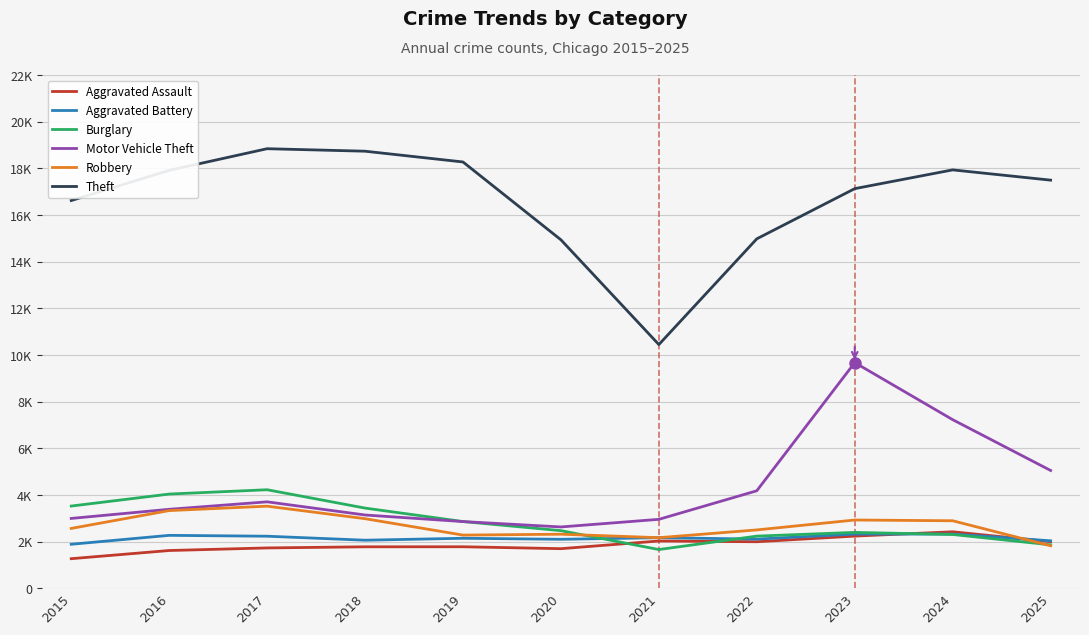

What are all the series names shown in the legend?

Aggravated Assault, Aggravated Battery, Burglary, Motor Vehicle Theft, Robbery, Theft